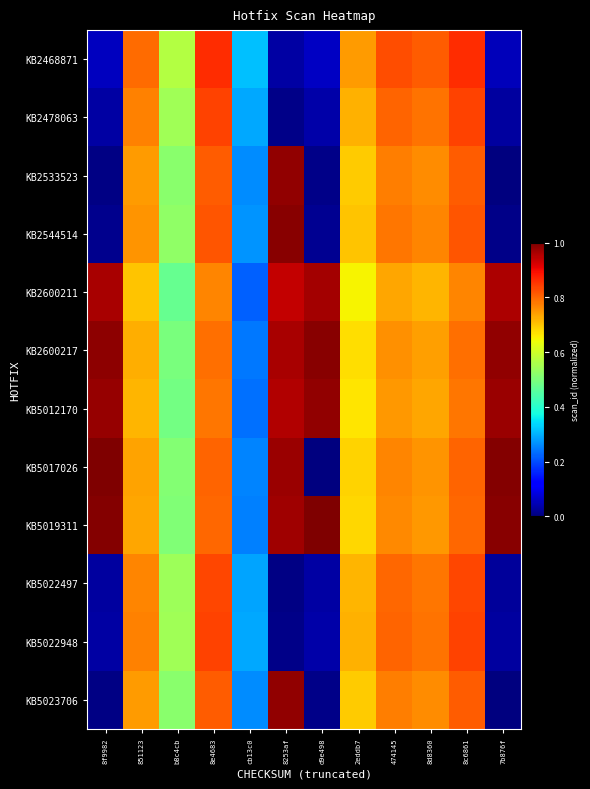

Which series has the widest spread of values?

KB5017026